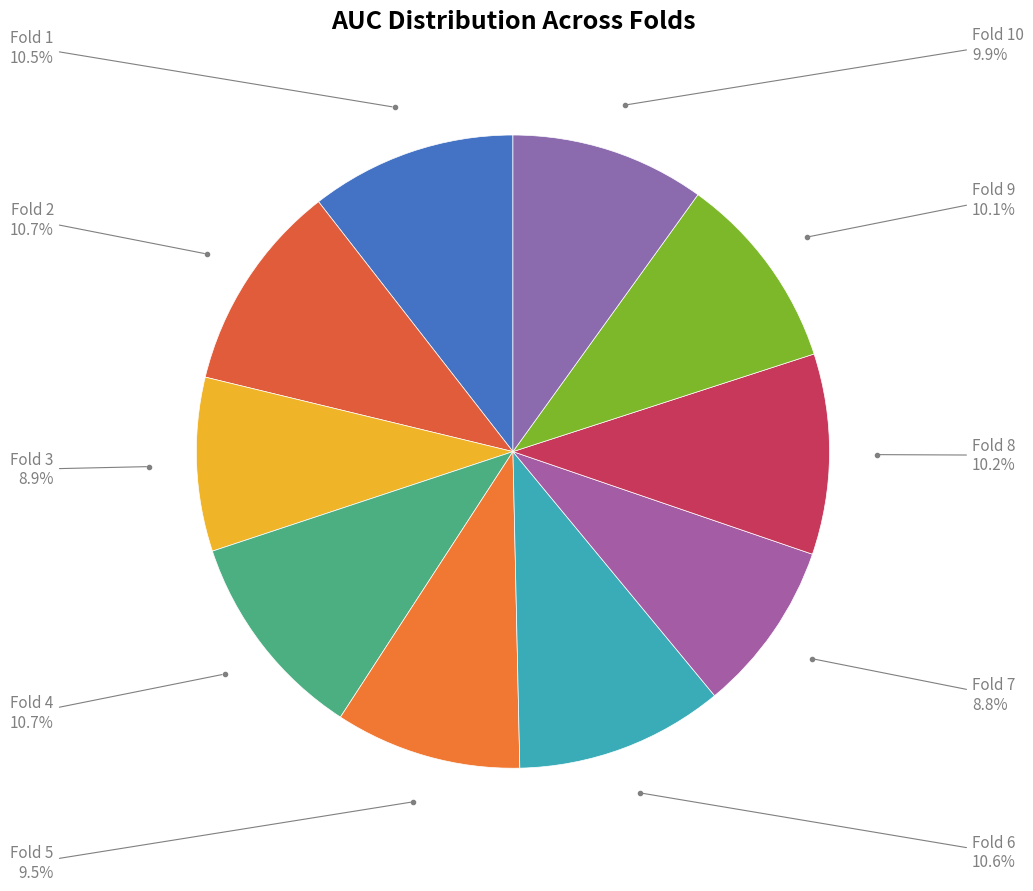

Count the number of slices in the pie.

10